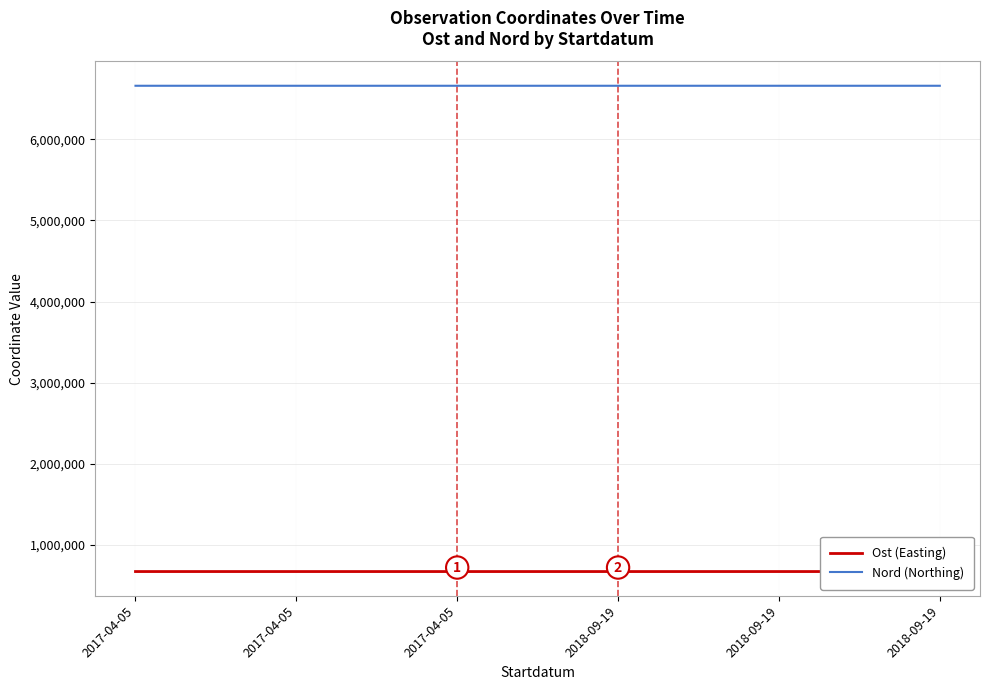

What is the lowest value of the Nord (Northing) series?

6662274.4